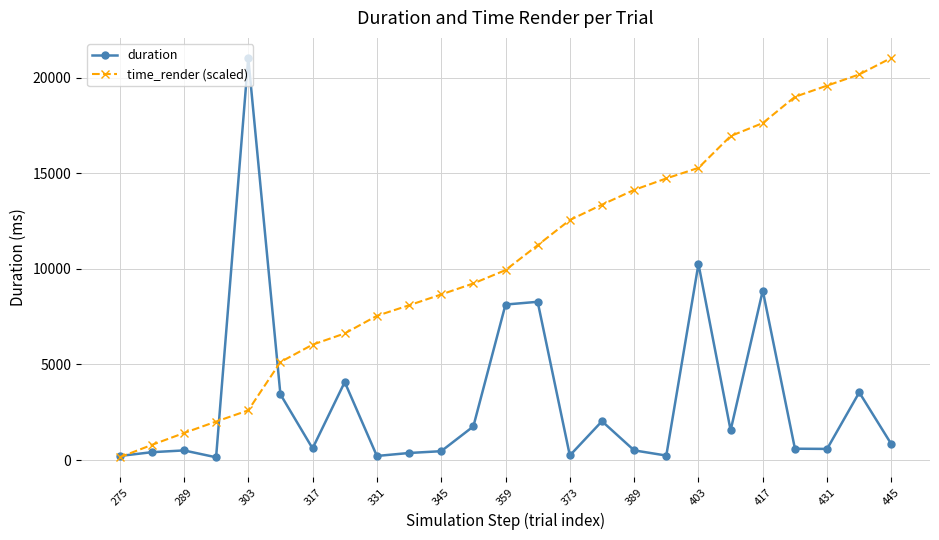

What is the greatest value displayed?

21031.7